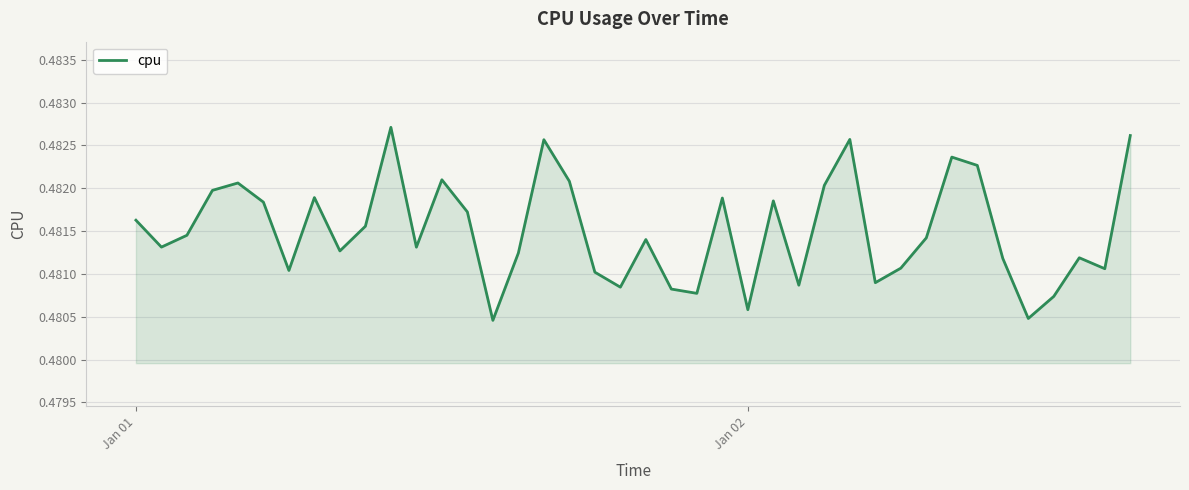

How many lines are shown in the chart?

1